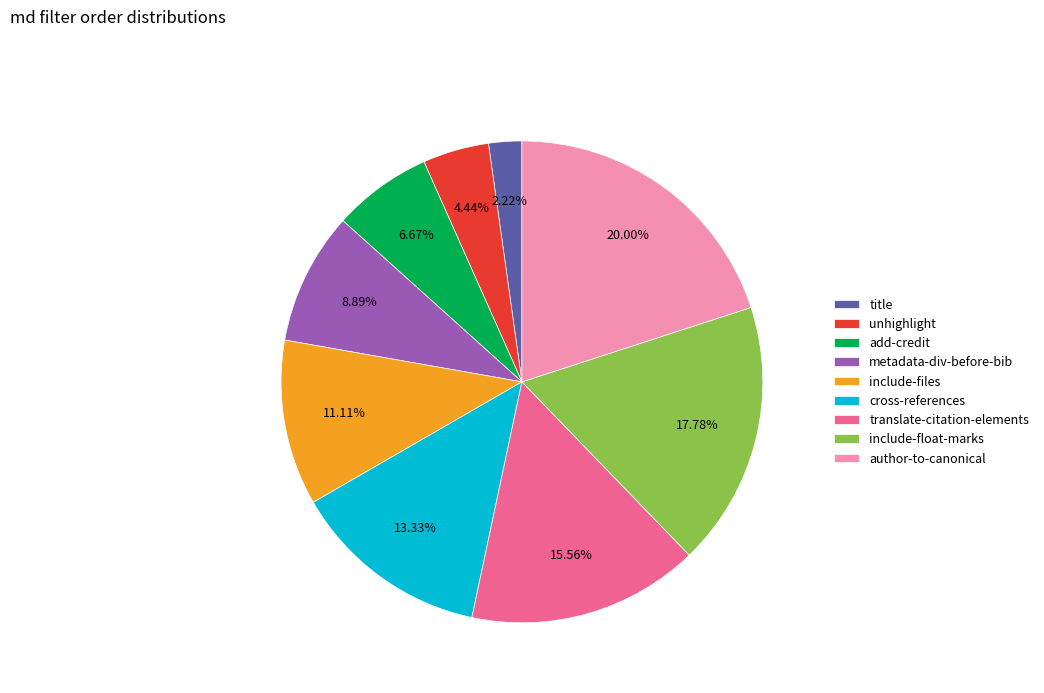

Rank the categories by value from lowest to highest.

title, unhighlight, add-credit, metadata-div-before-bib, include-files, cross-references, translate-citation-elements, include-float-marks, author-to-canonical